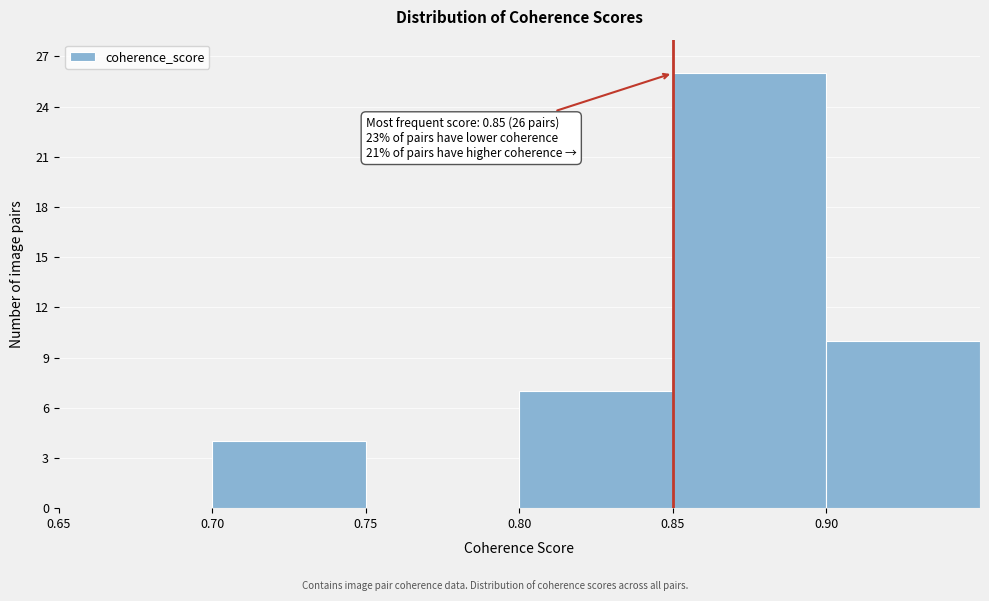

Which range on the x-axis has the tallest bar?

0.85 to 0.90